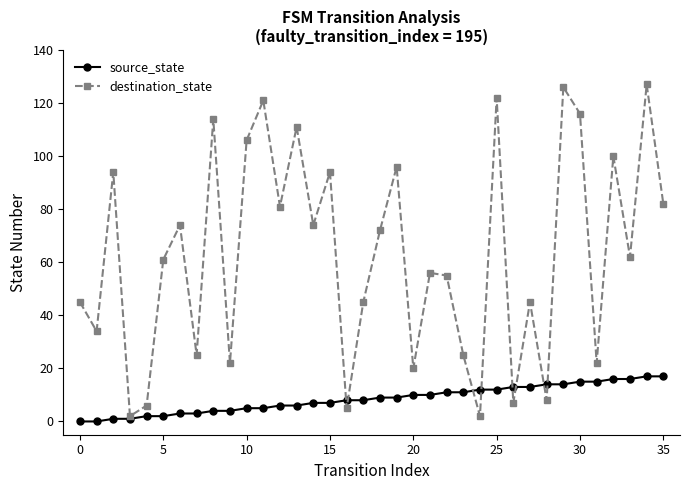

At how many categories does at least one series exceed 32?

25